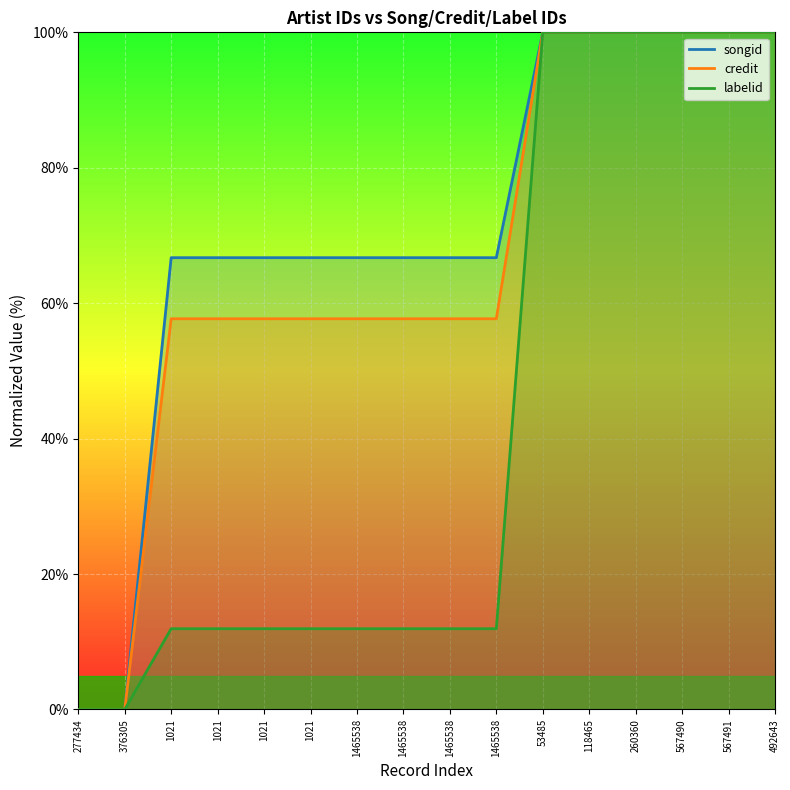

List the labels in order of songid value, largest first.

53485, 118465, 260360, 567490, 567491, 492643, 1021, 1465538, 1021, 1465538, 1021, 1465538, 1021, 1465538, 277434, 376305